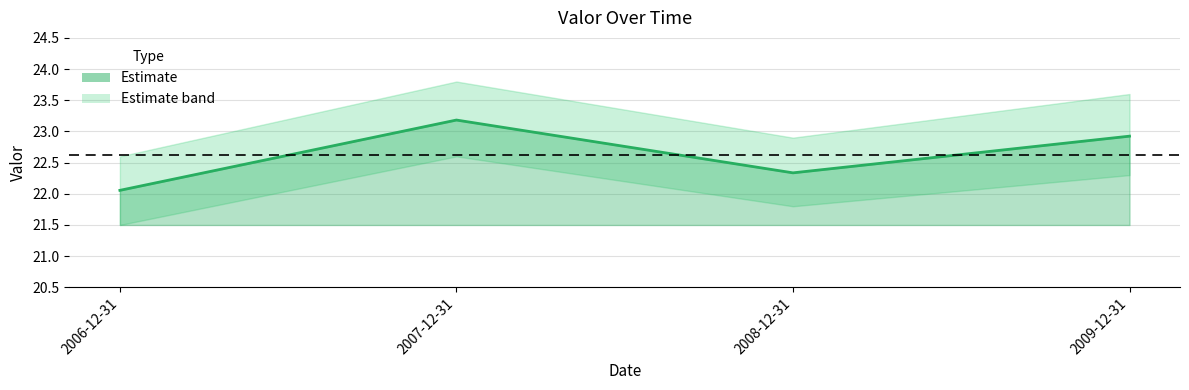

Reading left to right, extract all data points from this chart.

22.1	23.2	22.3	22.9